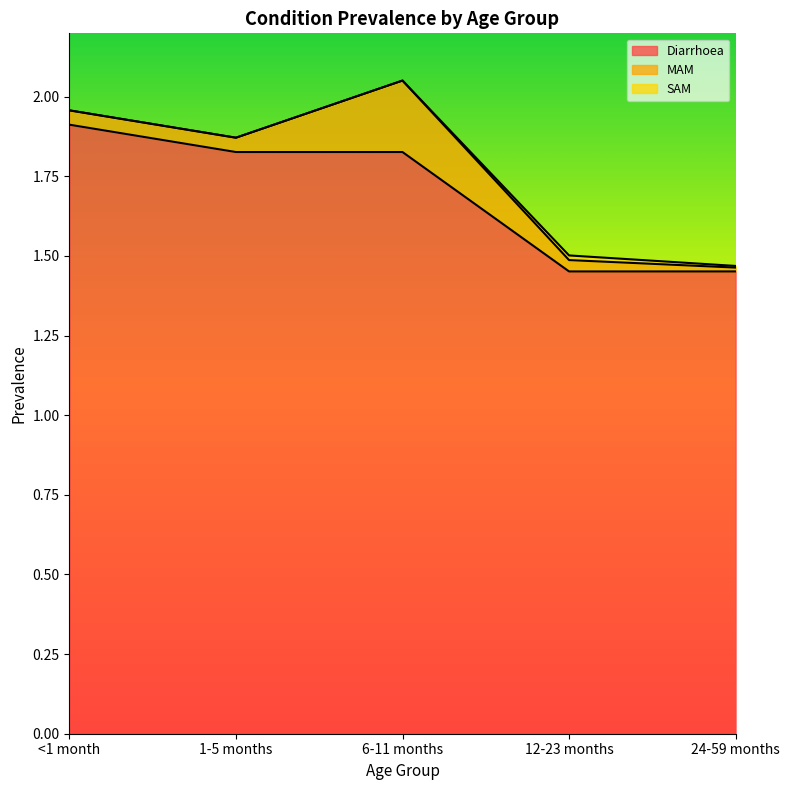

Which series has the largest range (max minus min)?

Diarrhoea